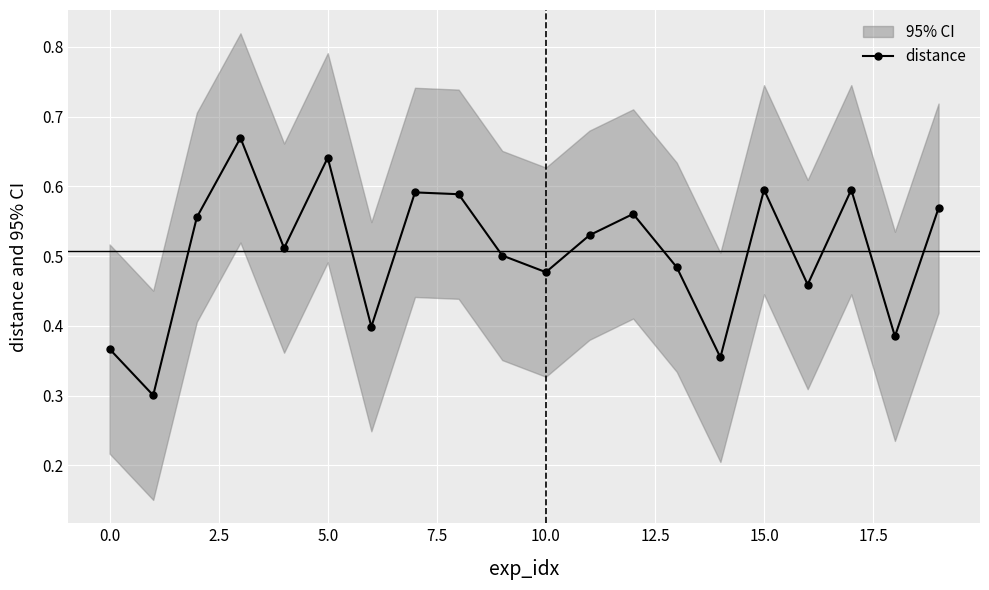

How many interior local valleys does the distance series have?

7